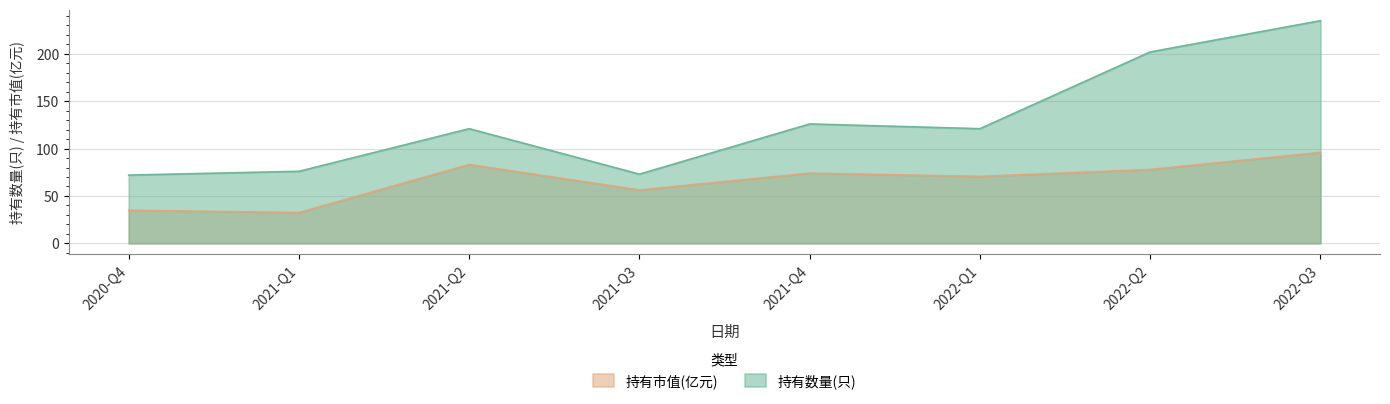

The 持有市值(亿元) series shows 30.6 at 2021-Q4. True or false?

False